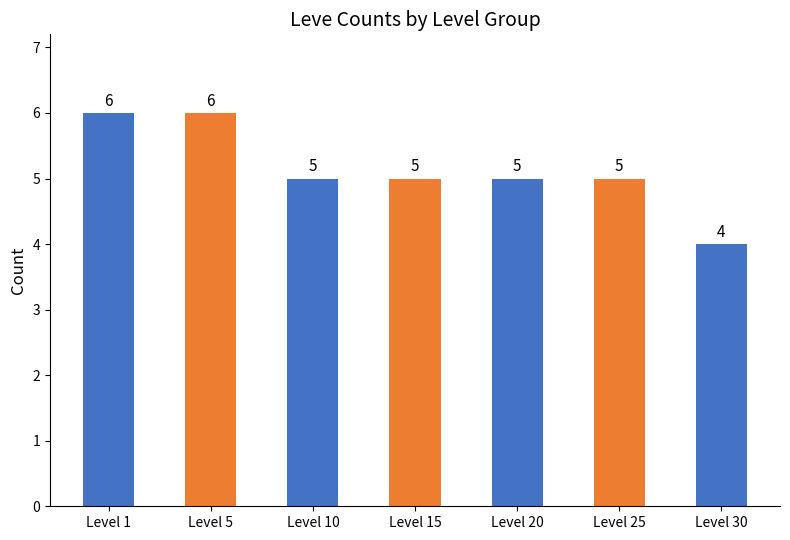

What is the smallest value displayed?

4